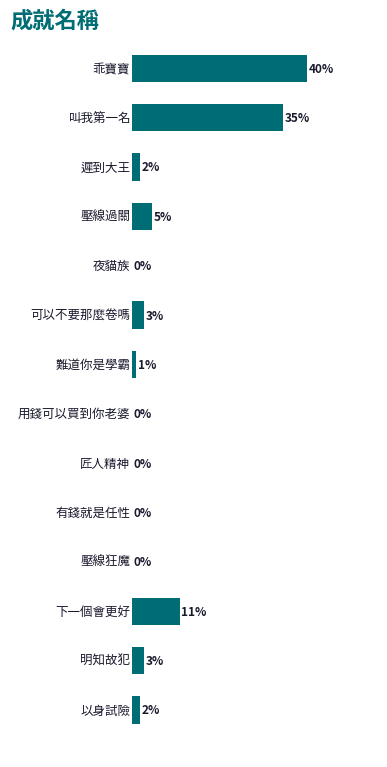

How many categories are shown in the chart?

14